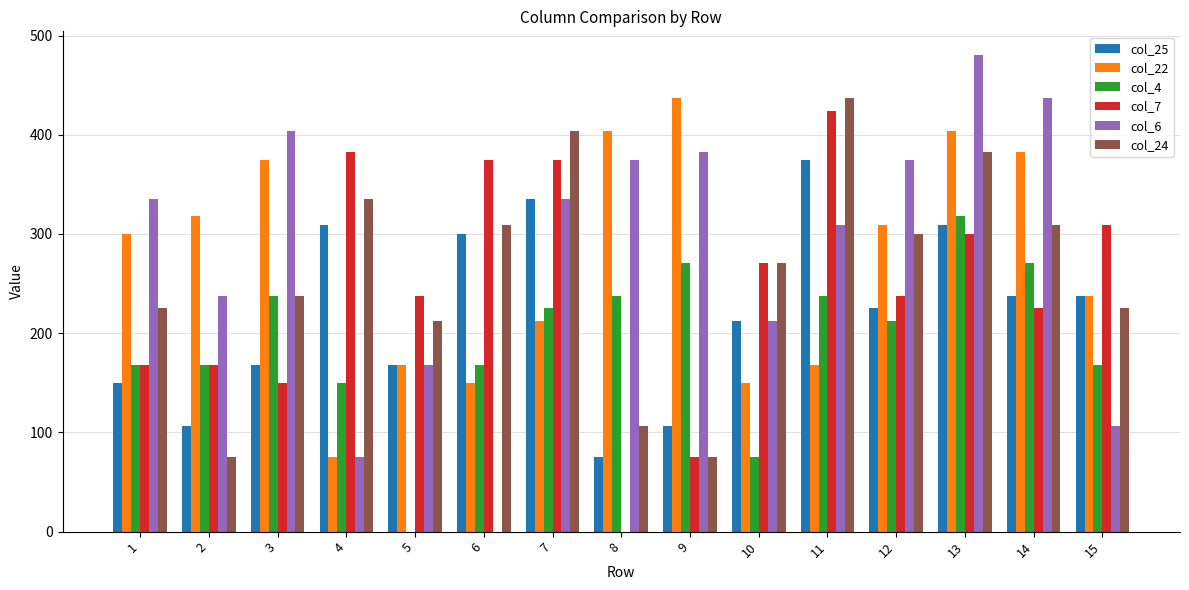

What are all the series names shown in the legend?

col_25, col_22, col_4, col_7, col_6, col_24